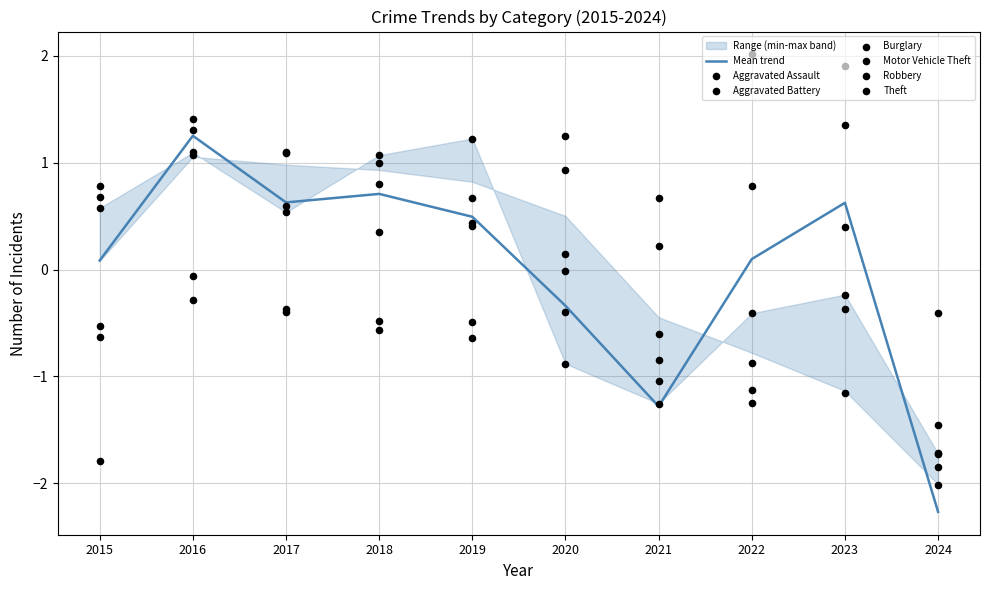

At how many categories does at least one series exceed 0?

9